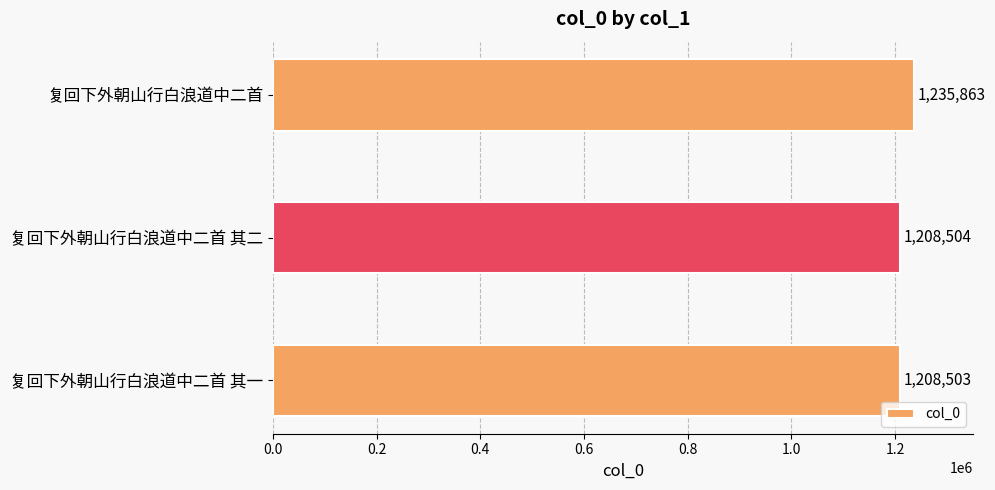

How many data points are less than 1208504?

1